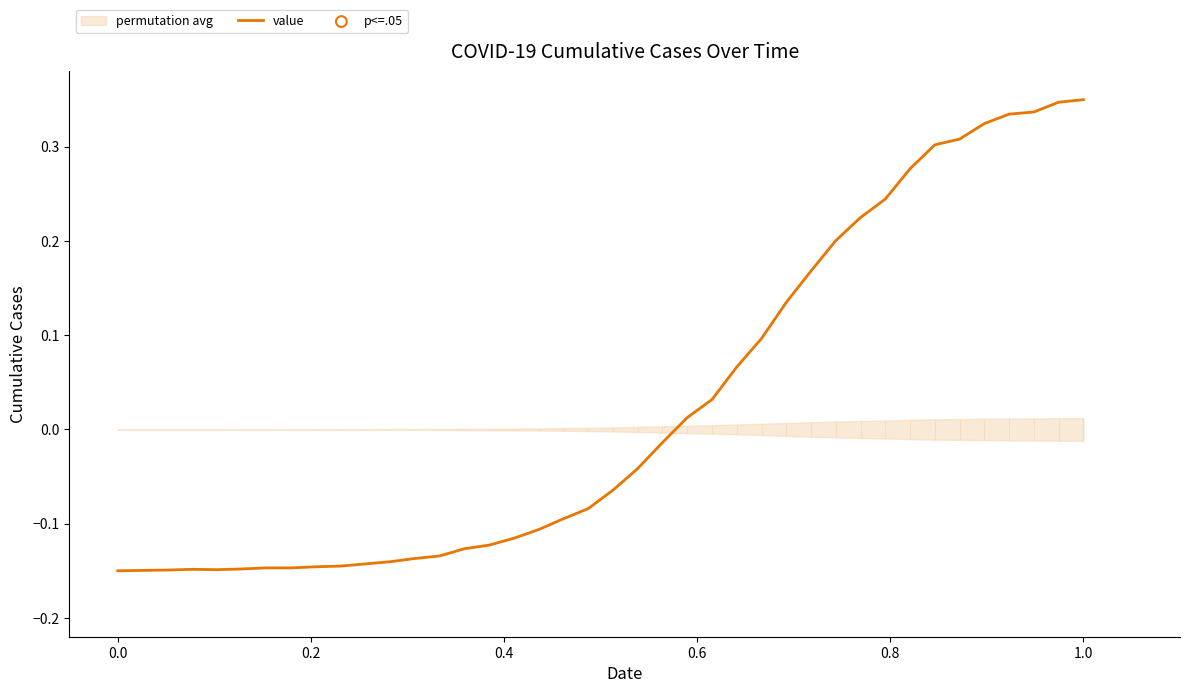

The value series shows -0.2 at 0.0. True or false?

False